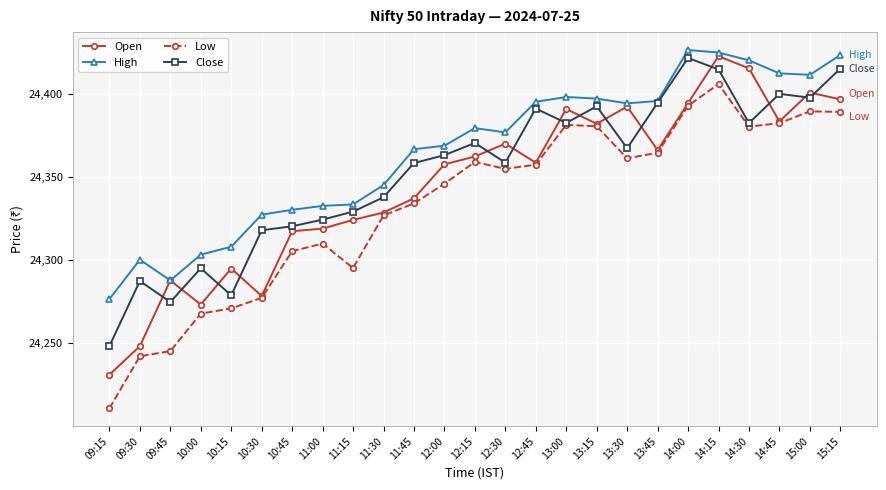

True or false: Low and High intersect in this chart.

False